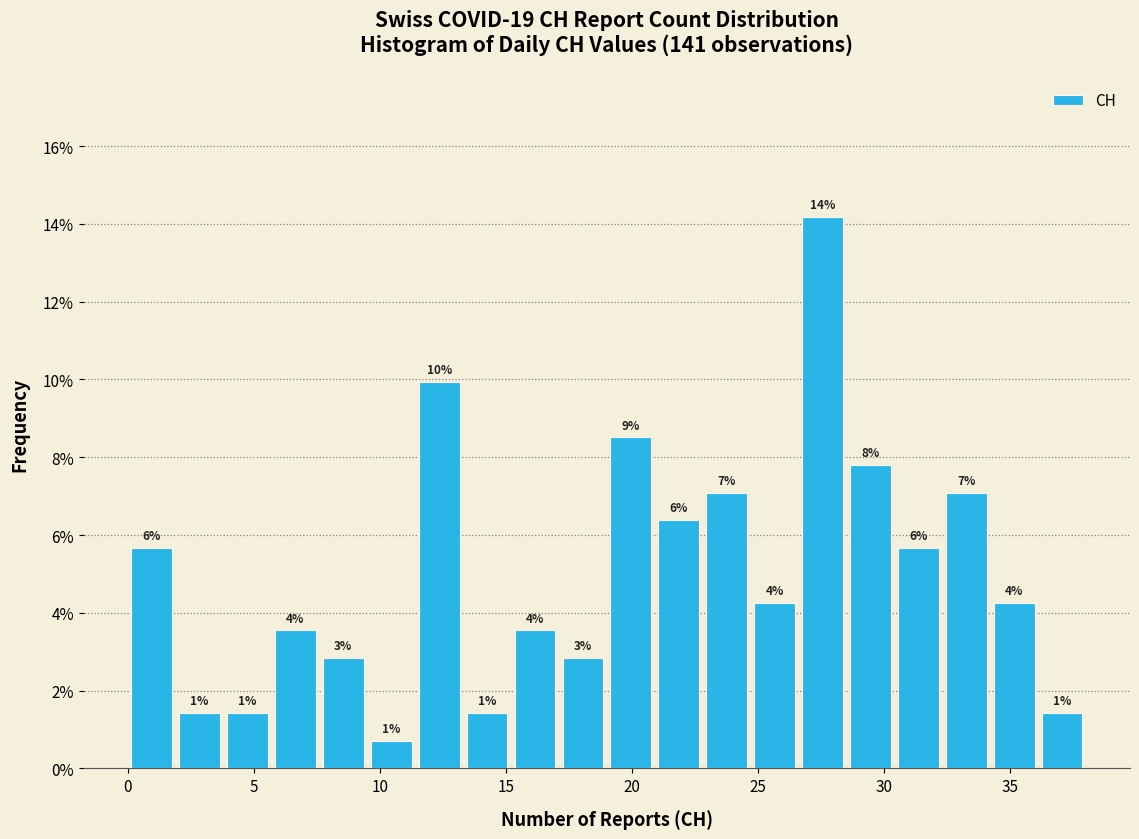

Read against the x-axis, roughly where is the centre of the tallest bar?

27.5